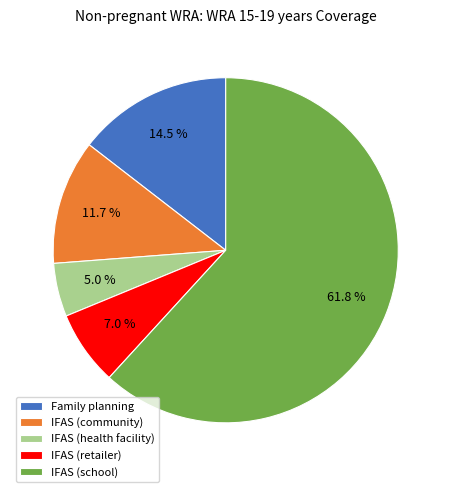

Is there a majority slice in this chart?

Yes